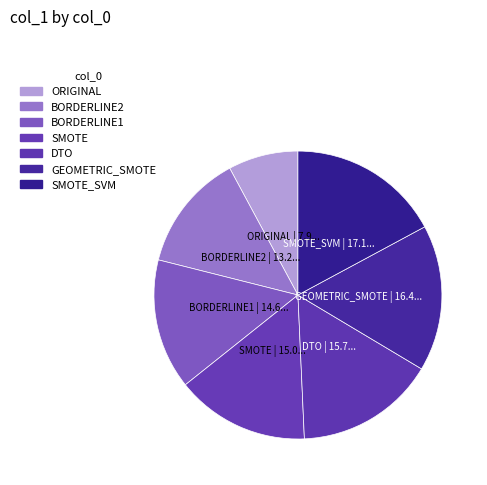

Do SMOTE_SVM and BORDERLINE1 together represent more than half of the pie?

No